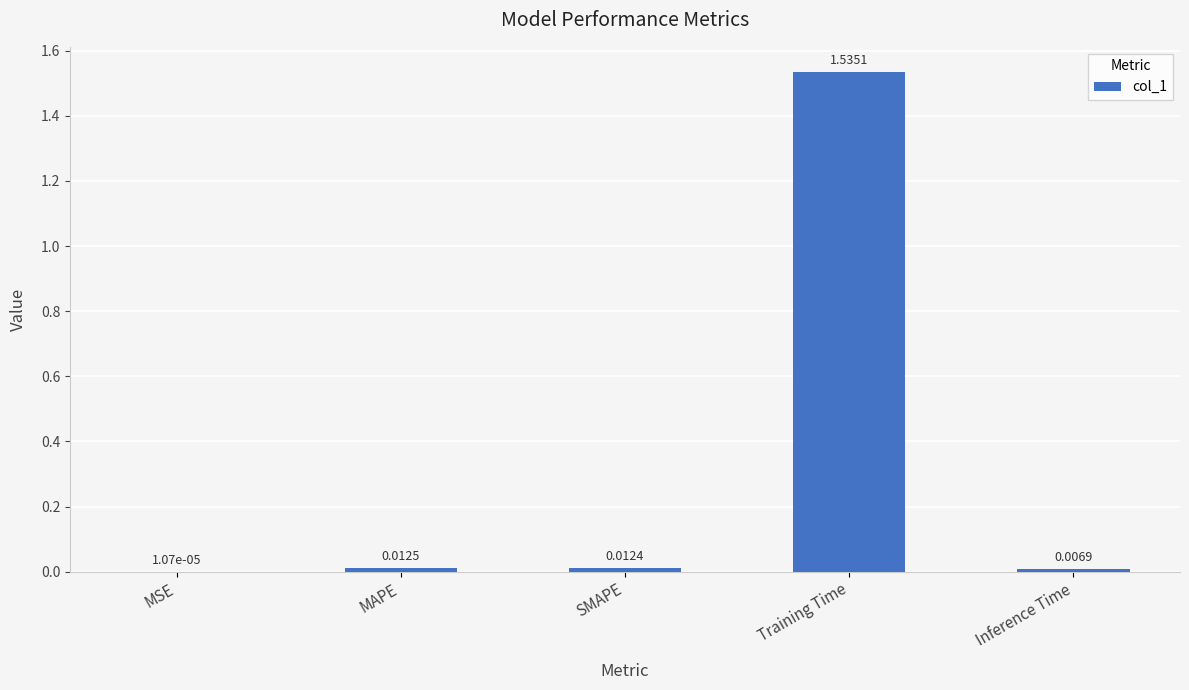

Does the chart contain stacked bars?

No